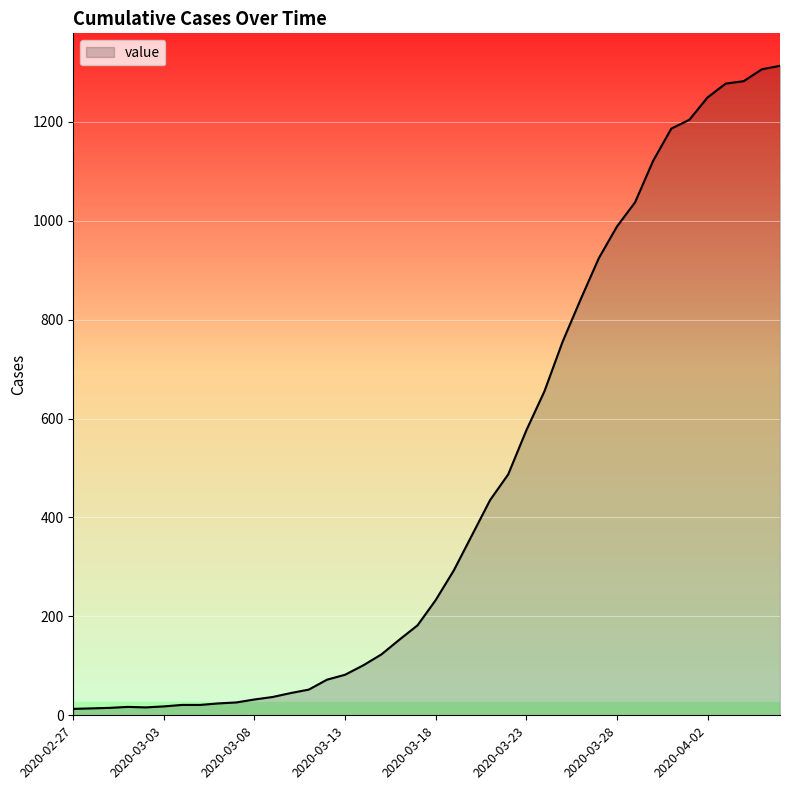

What is the sum of all values?

18590